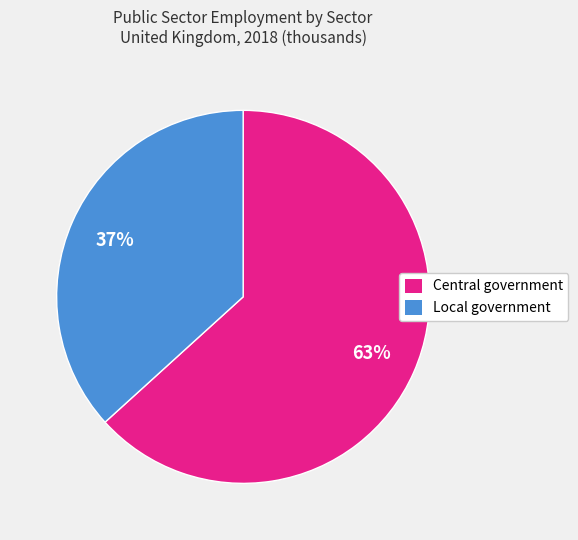

The Local government slice represents 37% of the pie. True or false?

True